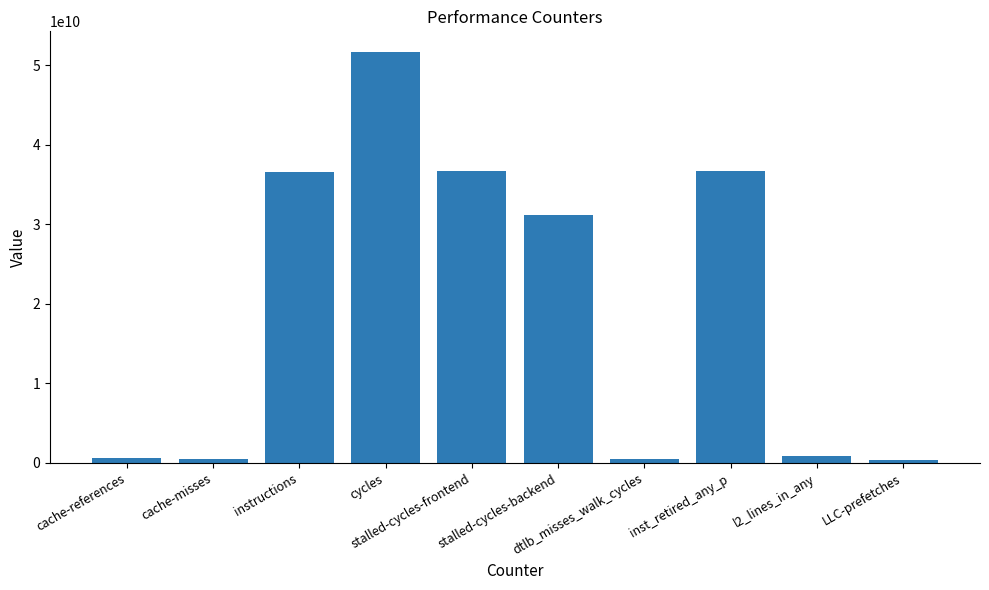

What is the difference between the maximum and minimum values?

51341118727